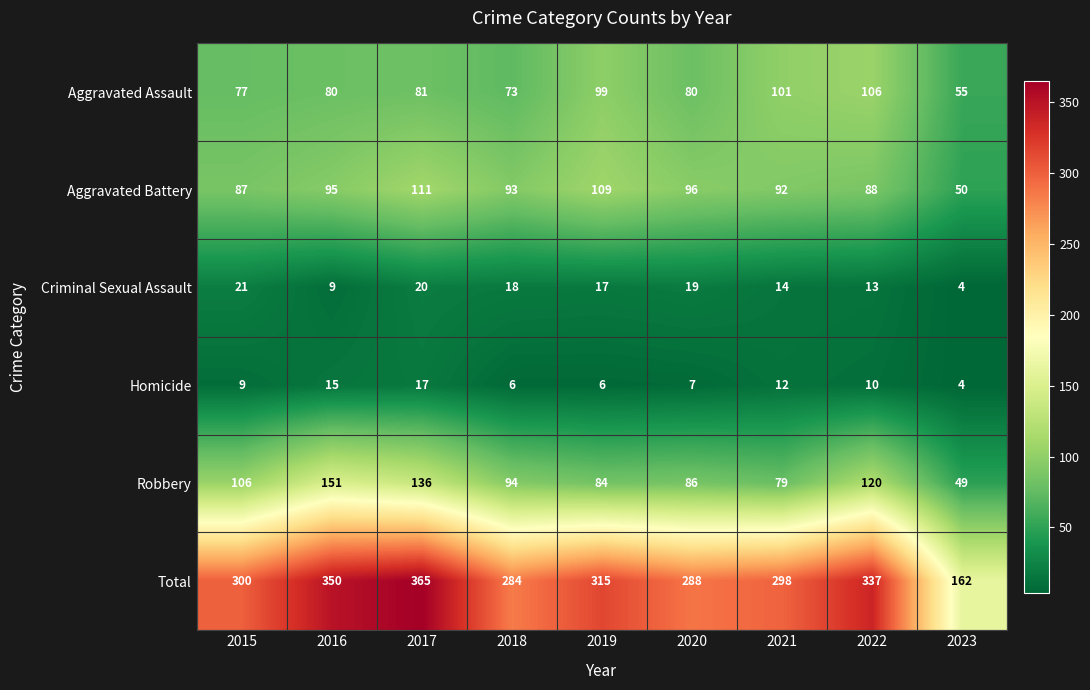

At which label does Aggravated Battery reach its minimum?

2023